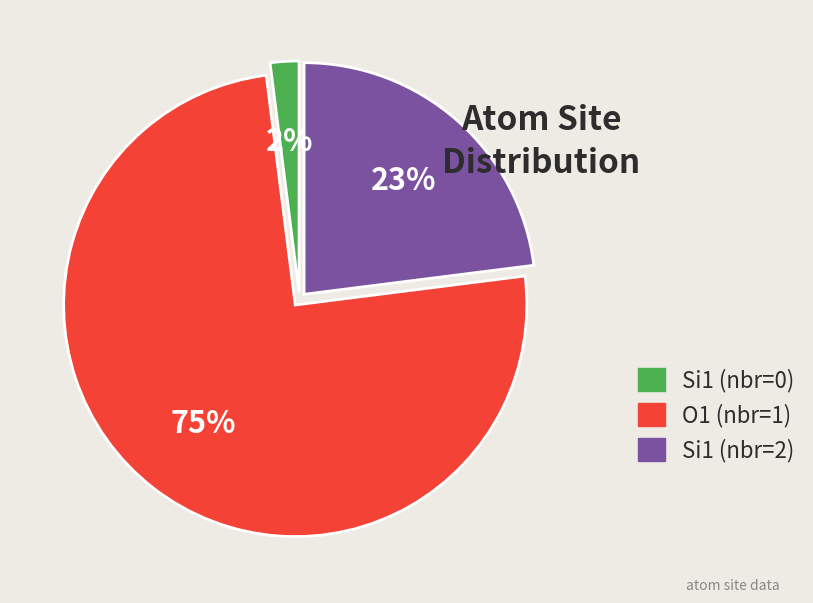

Does any single category account for the majority?

Yes